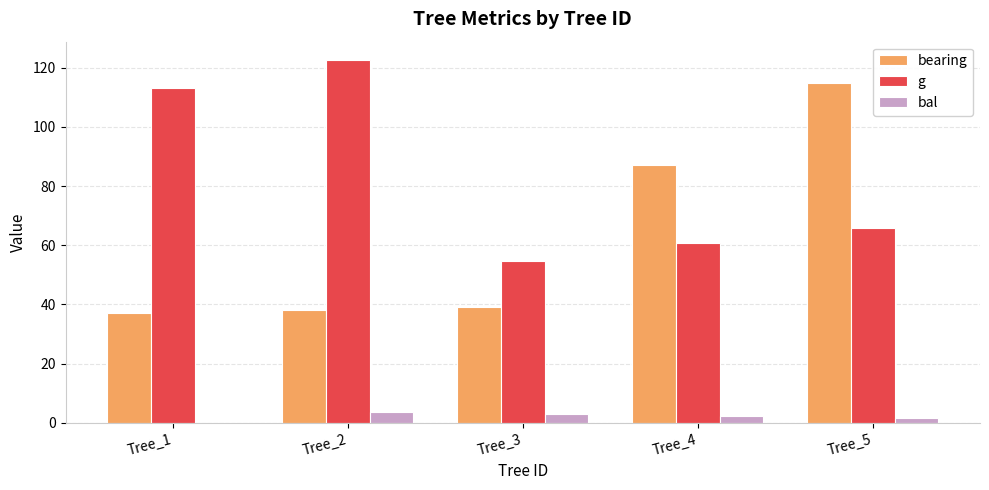

What is the sum of the bearing values at Tree_3 and Tree_2?

77.0